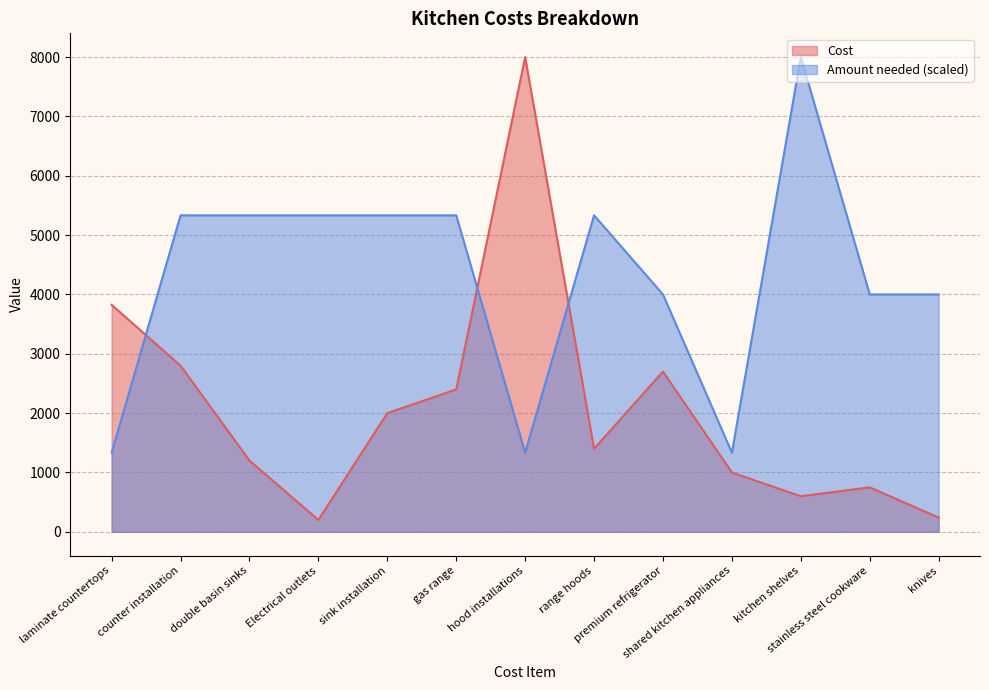

How many data points in Amount needed are less than 5333?

6